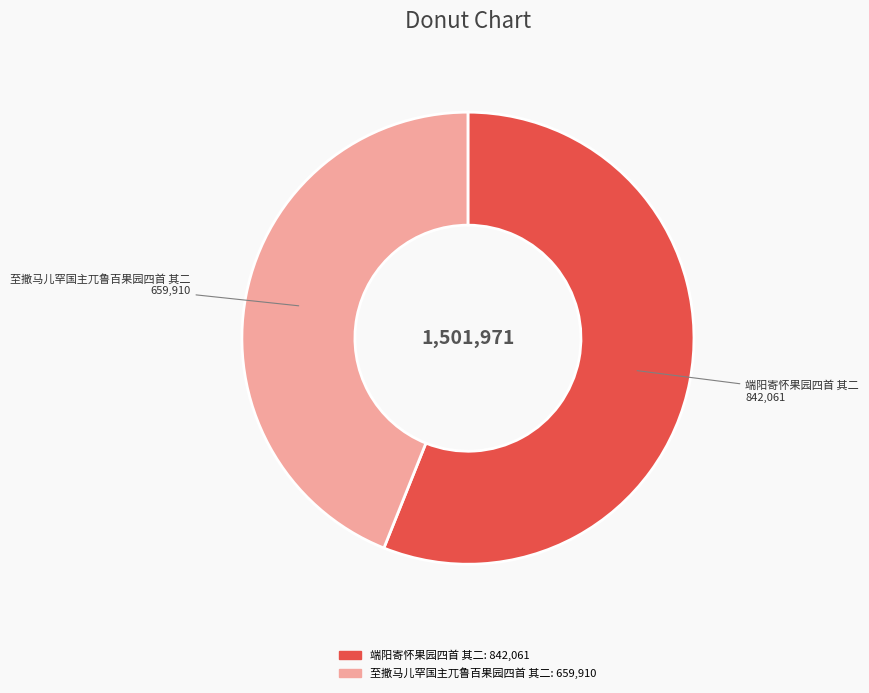

What is the ratio of the value at 至撒马儿罕国主兀鲁百果园四首 其二 to the value at 端阳寄怀果园四首 其二?

0.8